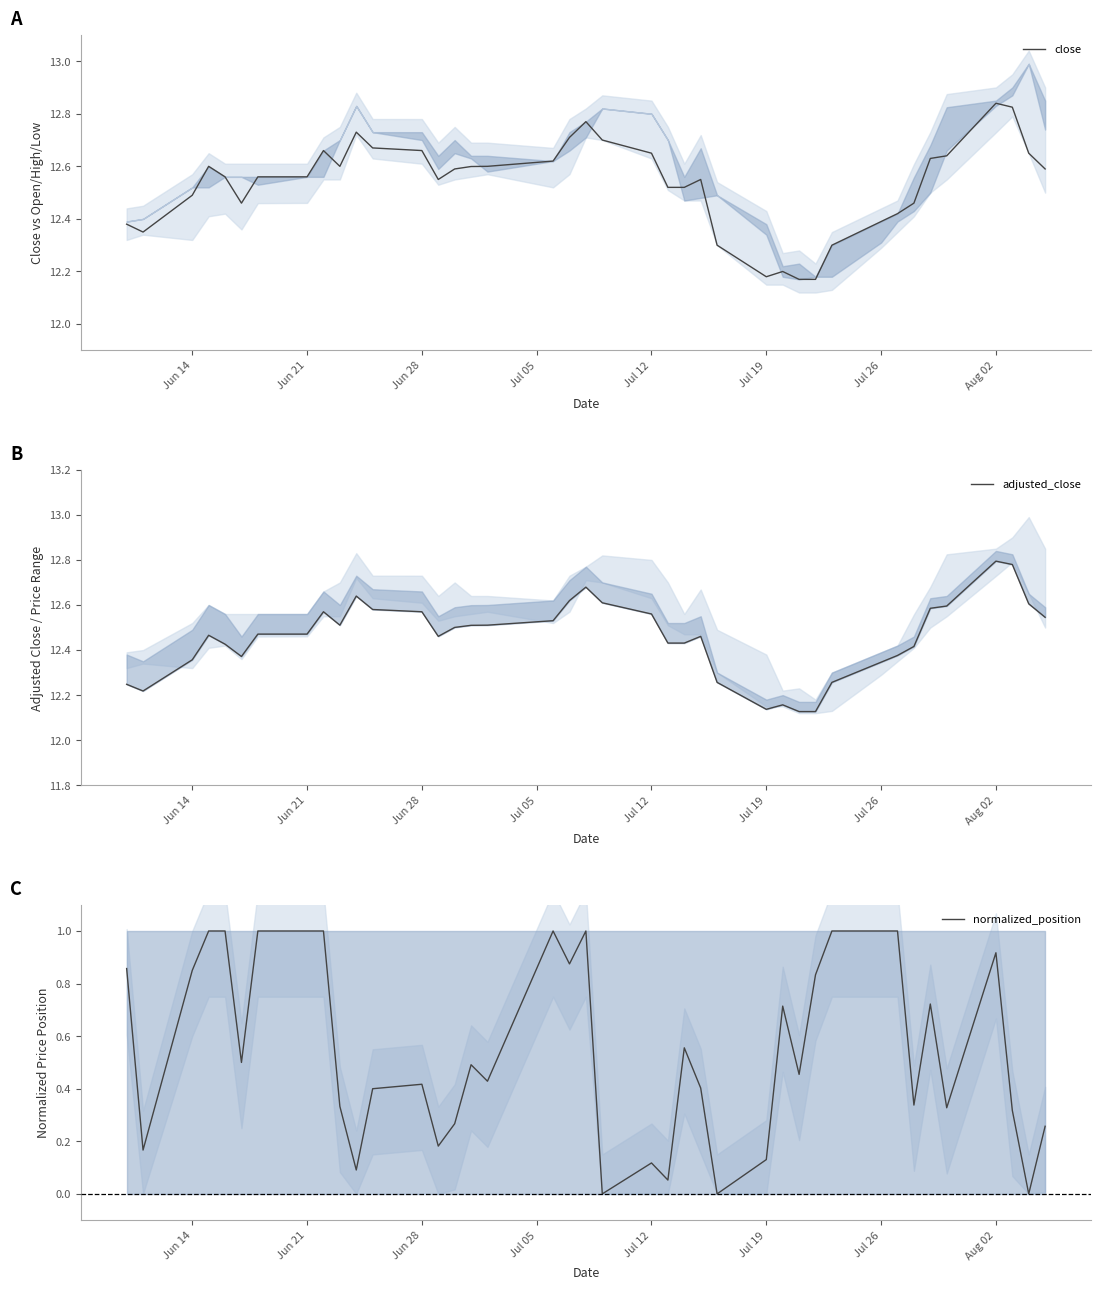

What is the sum of all adjusted_close values?

498.3